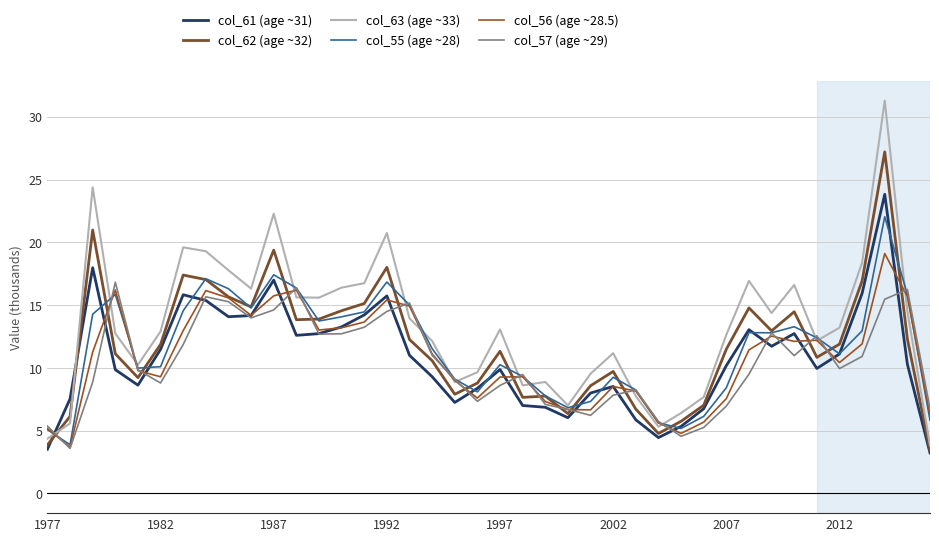

In col_62 (age ~32), how many points are higher than both neighbors (excluding endpoints)?

10